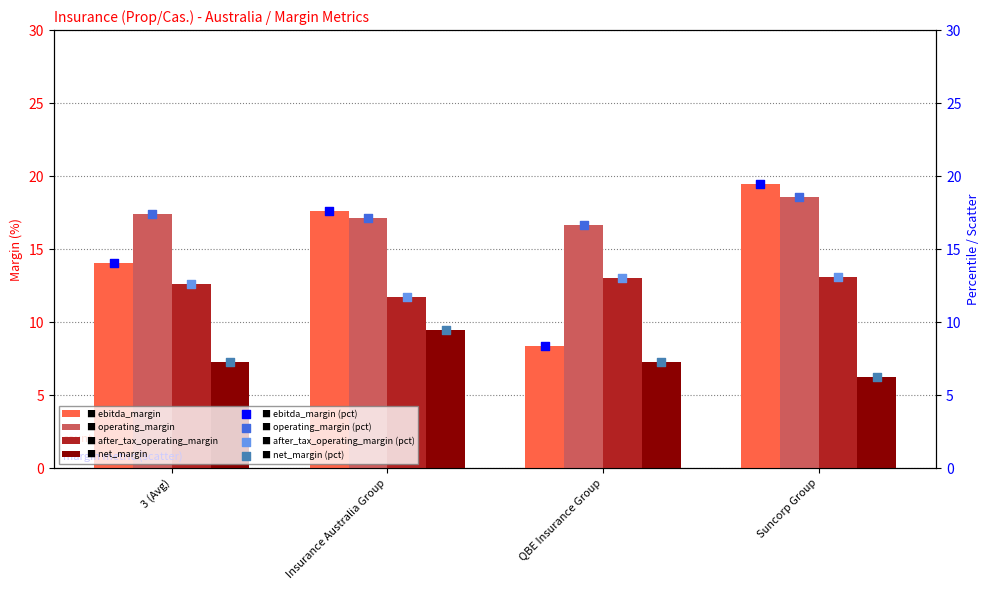

Which series has the largest total across all categories?

operating_margin